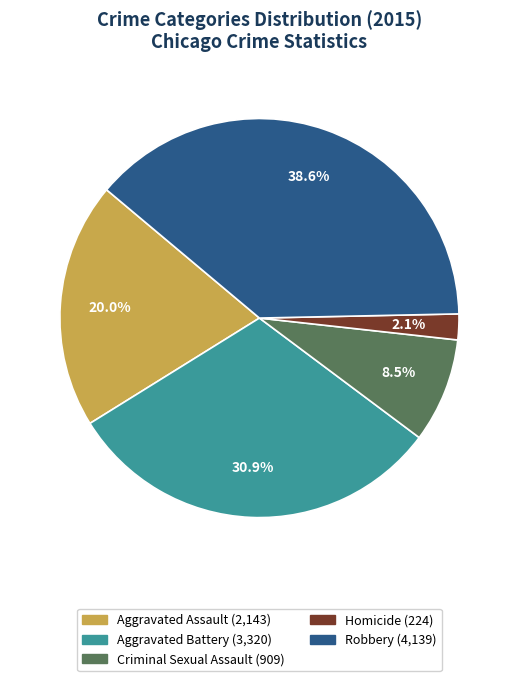

Combined, do Homicide and Criminal Sexual Assault account for over 50%?

No